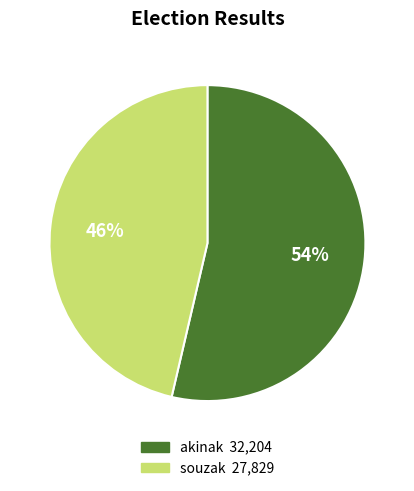

Do souzak and akinak together represent more than half of the pie?

Yes